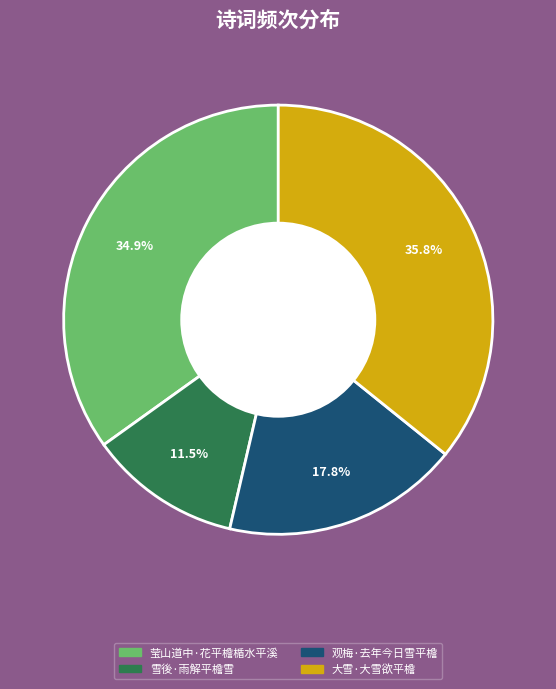

Between 雪後·雨解平檐雪 and 观梅·去年今日雪平檐, which is larger?

观梅·去年今日雪平檐